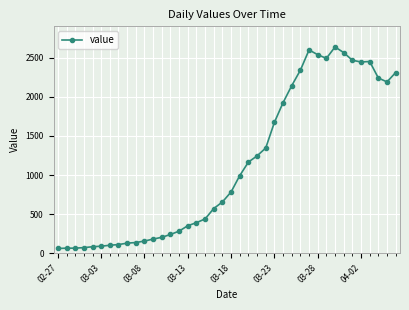

True or false: the data has more than 0 interior local peaks.

True